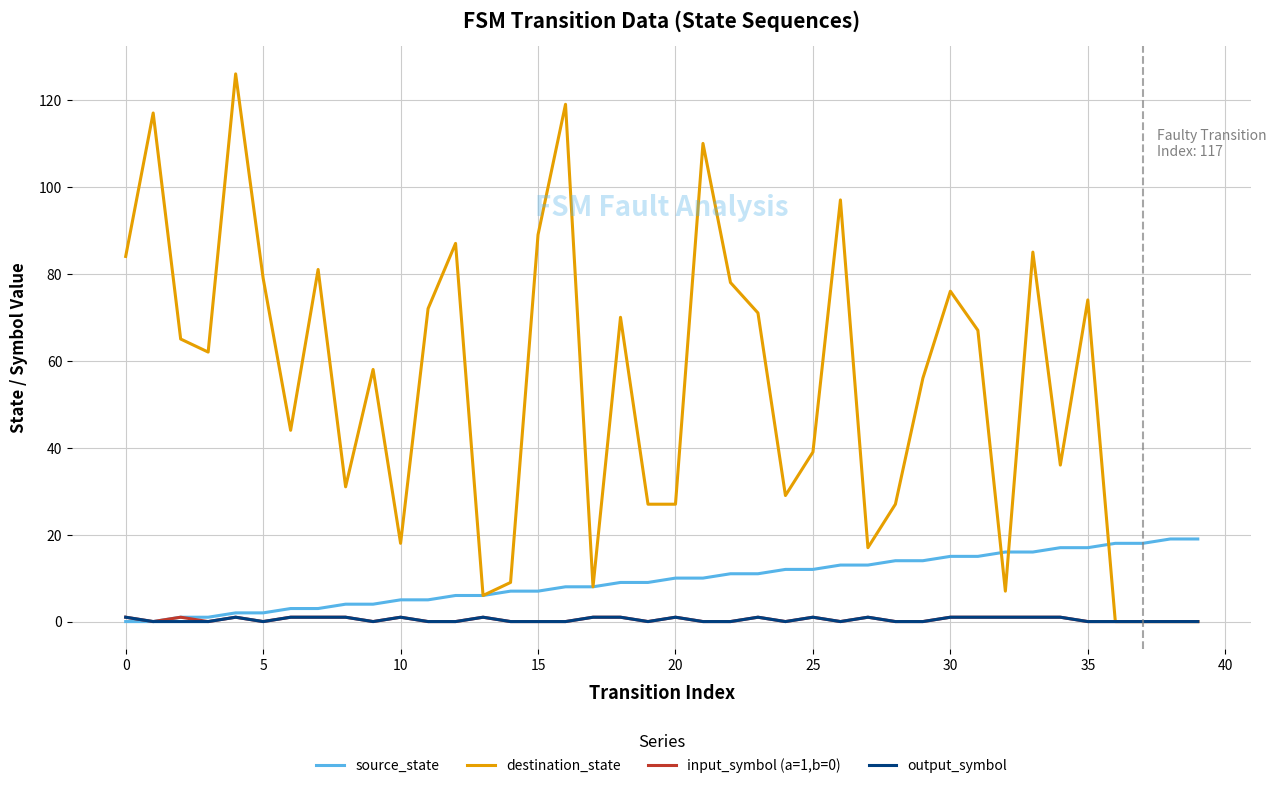

Which series has the largest range (max minus min)?

destination_state